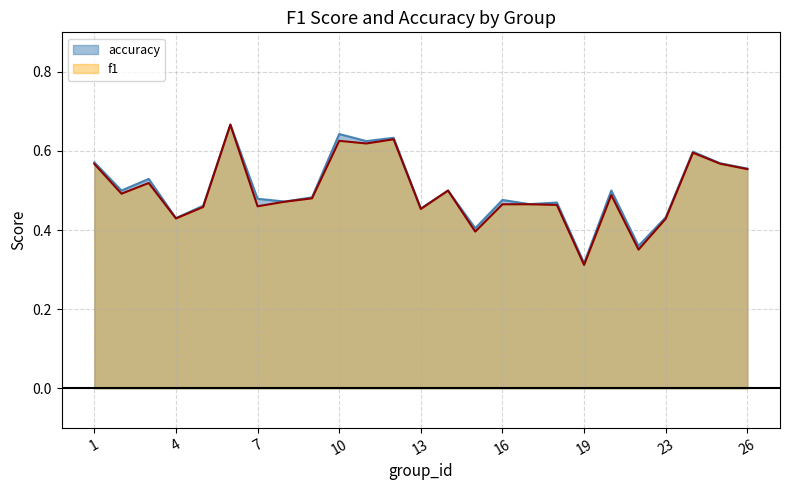

List the series in order of their overall mean, lowest first.

f1, accuracy